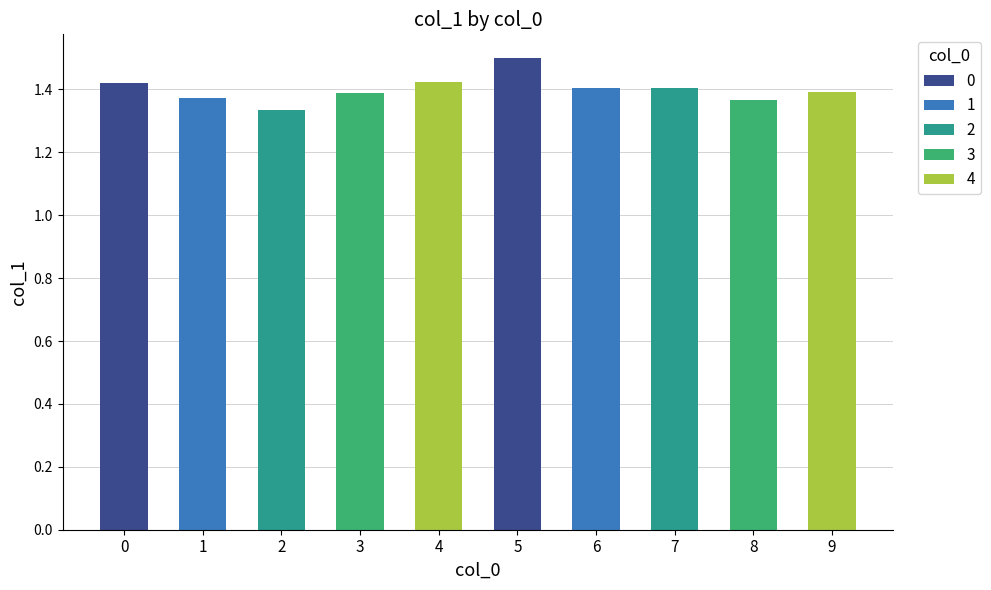

Reading right to left, extract all data points from this chart.

9=1.4	8=1.4	7=1.4	6=1.4	5=1.5	4=1.4	3=1.4	2=1.3	1=1.4	0=1.4